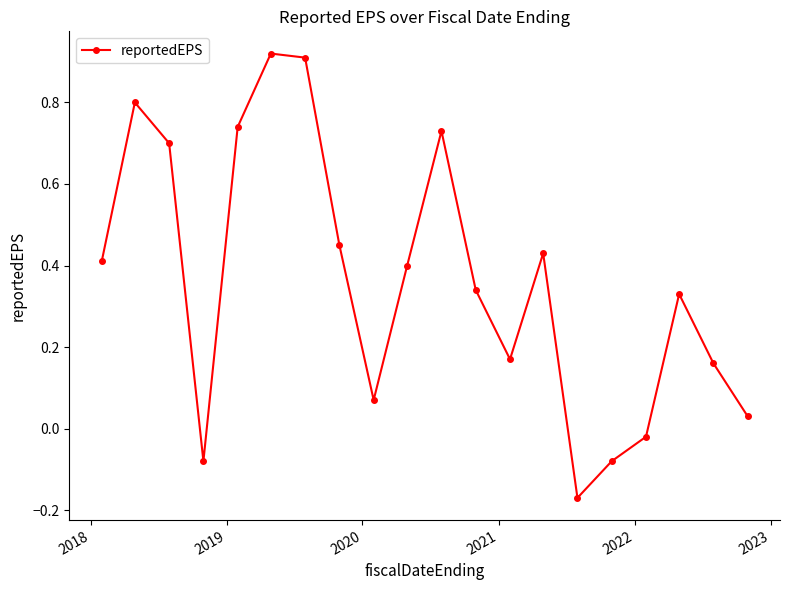

True or false: the data has more than 0 interior local peaks.

True